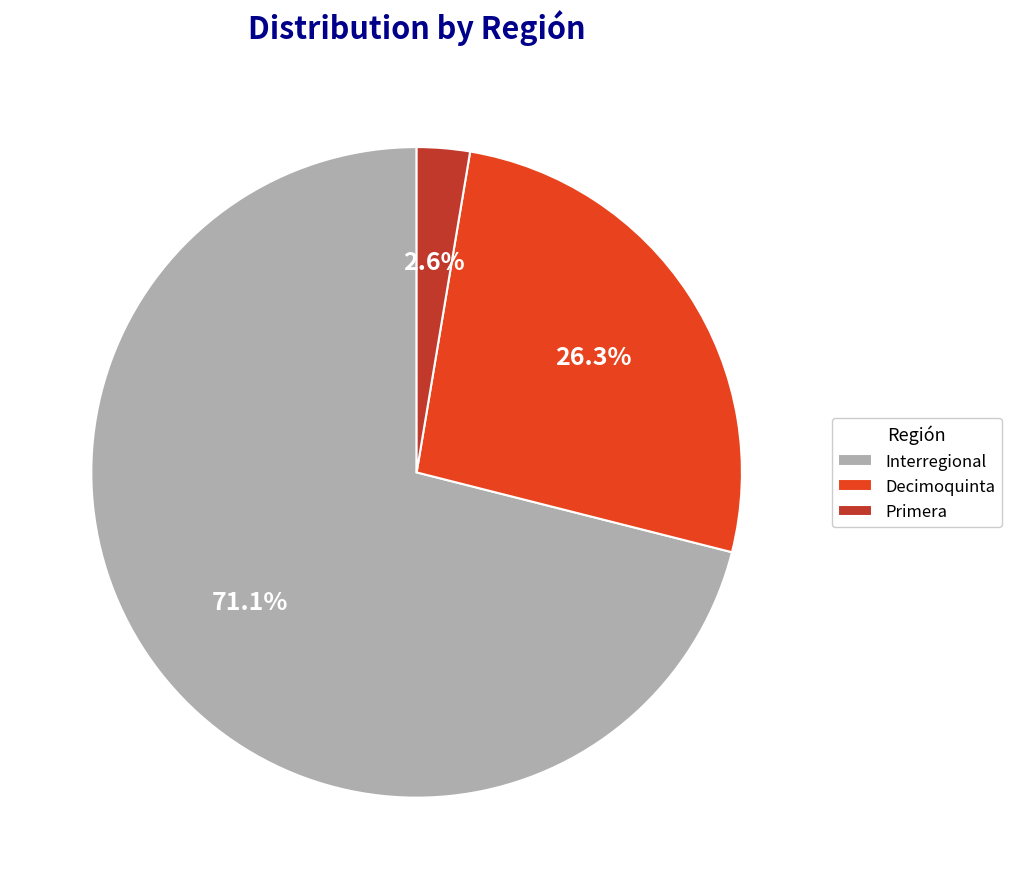

To the nearest percent, what percentage of the pie is Interregional?

71%